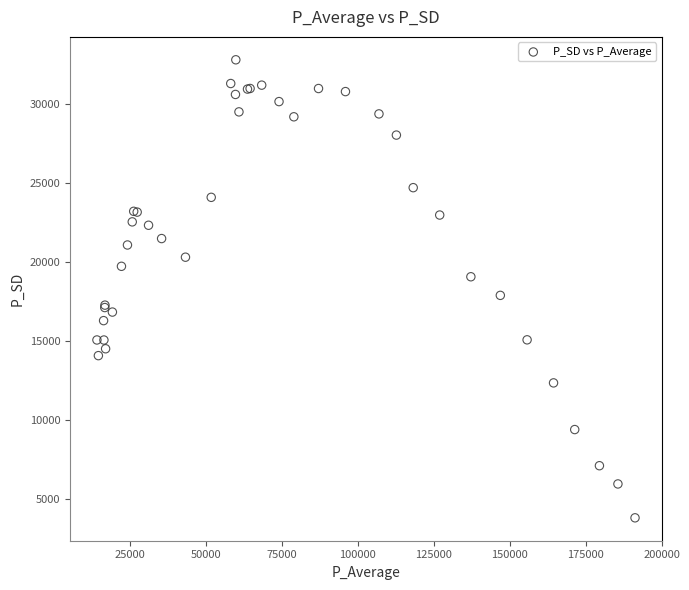

What Y value in the scatter plot is closest to 18323?

17908.8